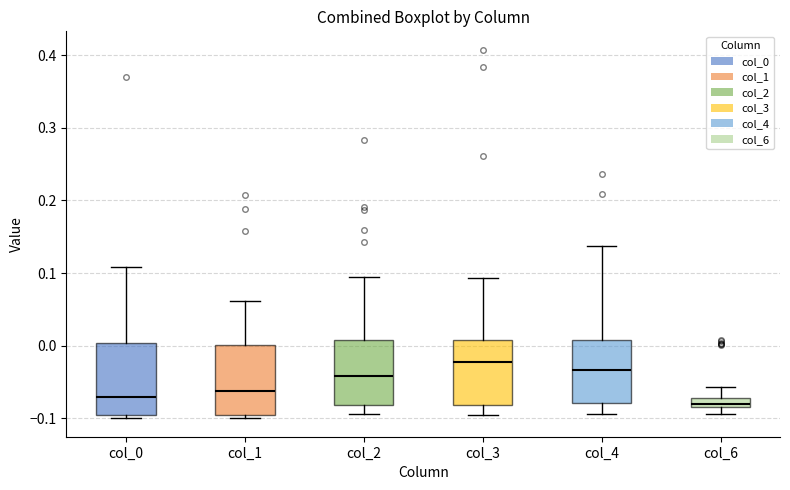

Where is the upper edge of the box for col_2 on the y-axis? The values are not printed on the chart, so give them approximately, as read against the axis.

0.01